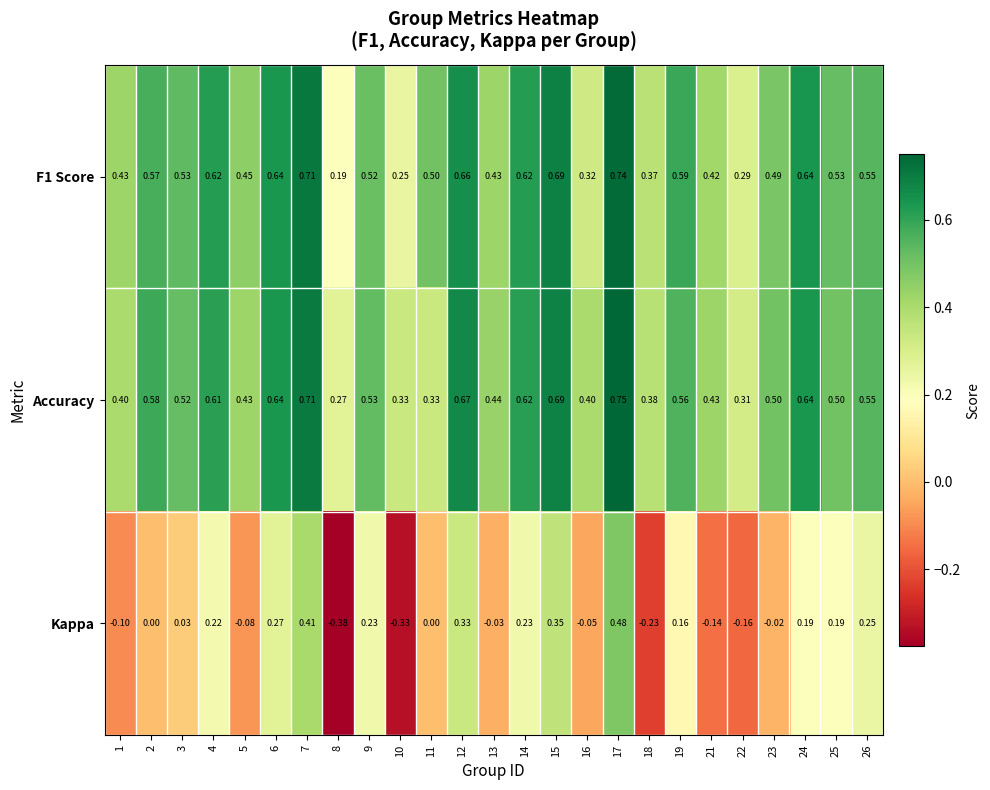

Which series has the largest range (max minus min)?

Kappa